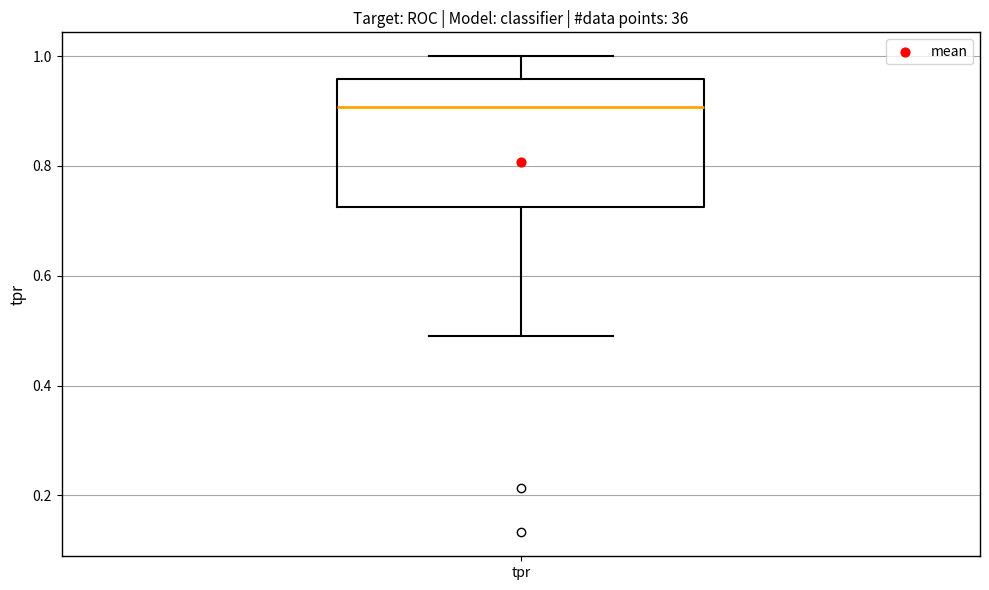

Where is the upper edge of the box for tpr on the y-axis? The values are not printed on the chart, so give them approximately, as read against the axis.

0.96